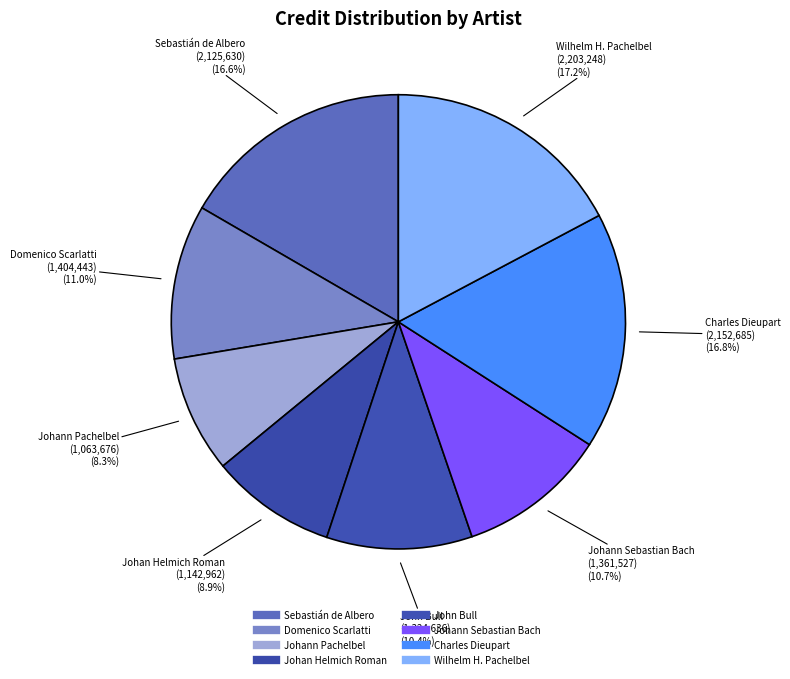

Does any single category account for the majority?

No